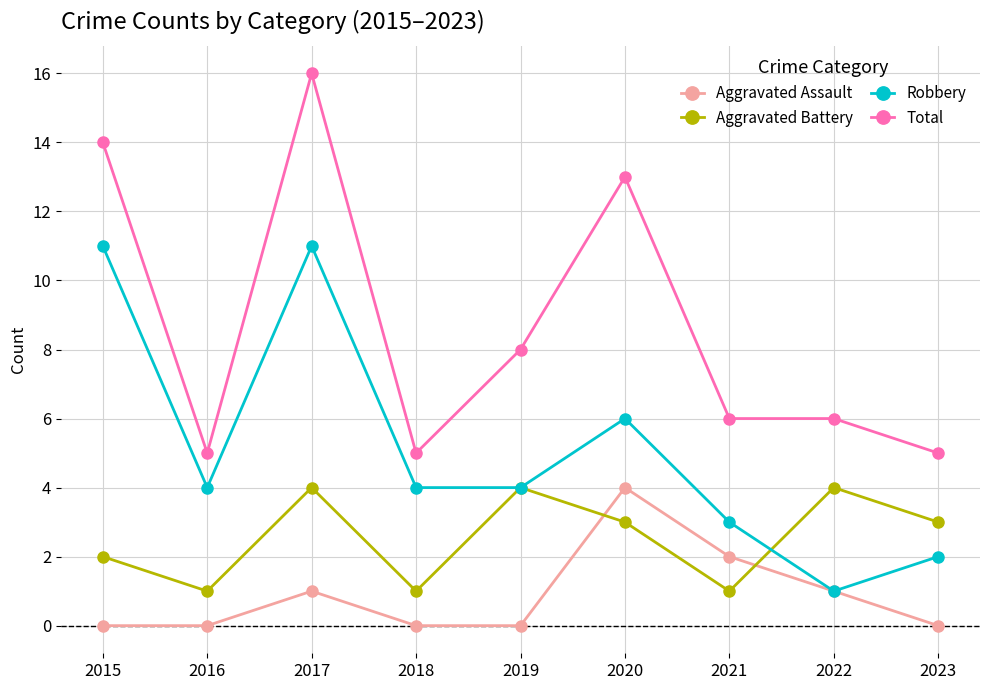

Rank the series at 2021 from highest to lowest value.

Total, Robbery, Aggravated Assault, Aggravated Battery